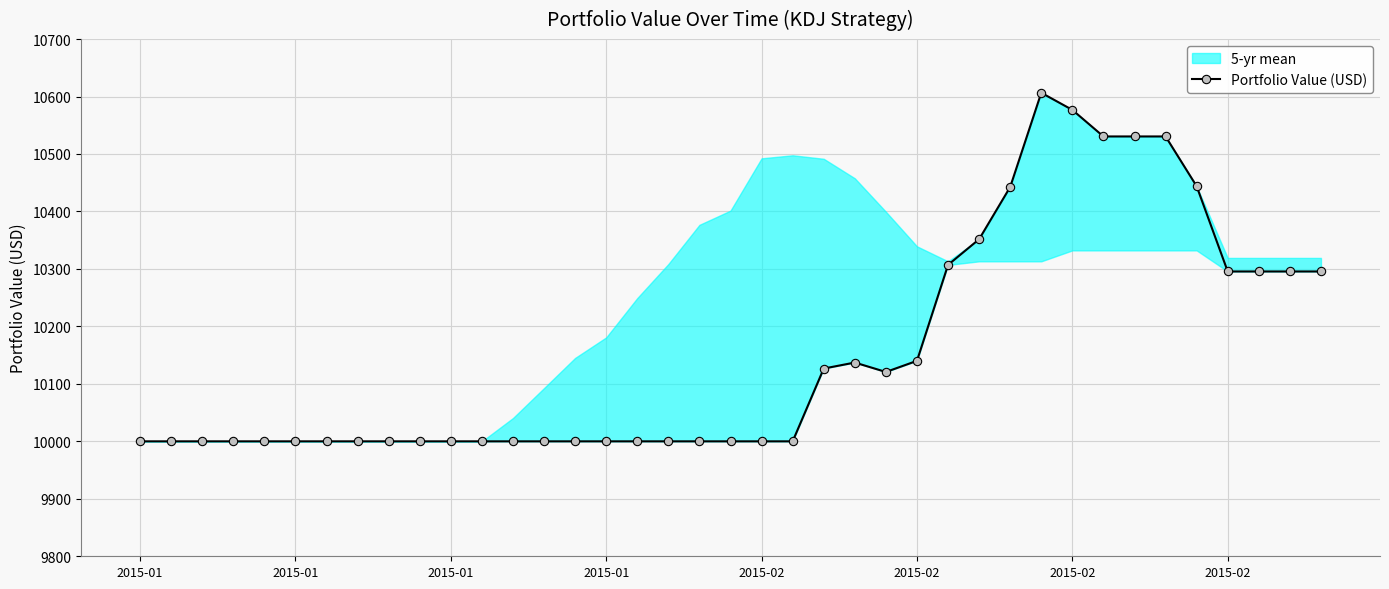

The value at 26 is 13902.3. True or false?

False